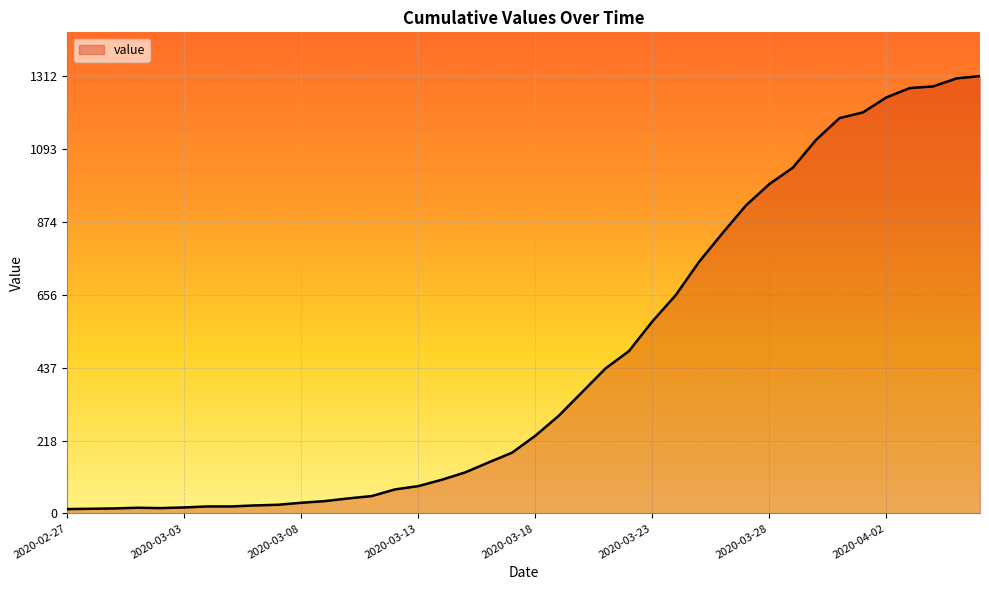

What is the greatest value displayed?

1312